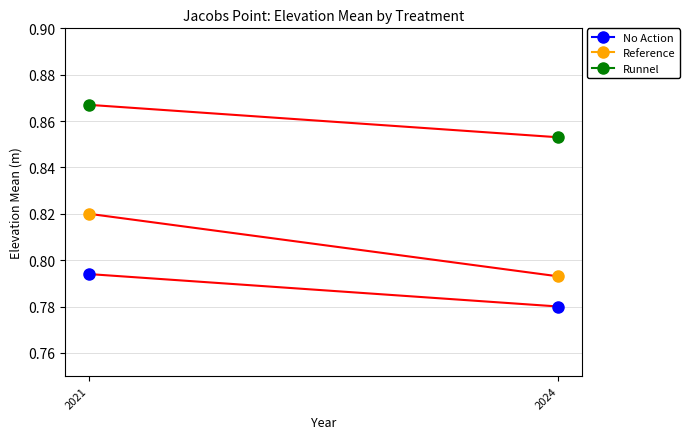

List the series in order of their overall mean, lowest first.

No Action, Reference, Runnel